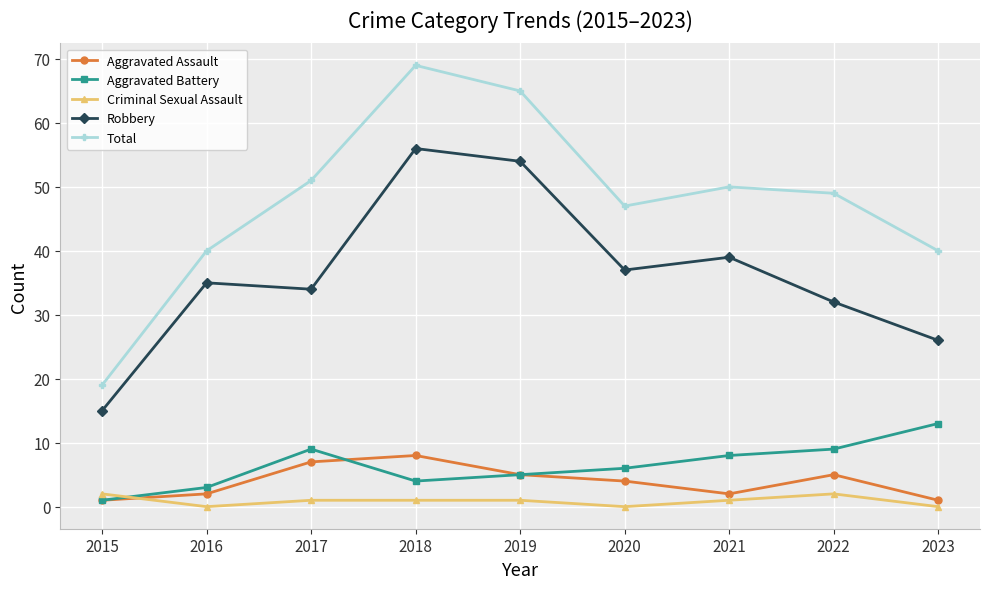

What value does the Robbery series have at 2023?

26